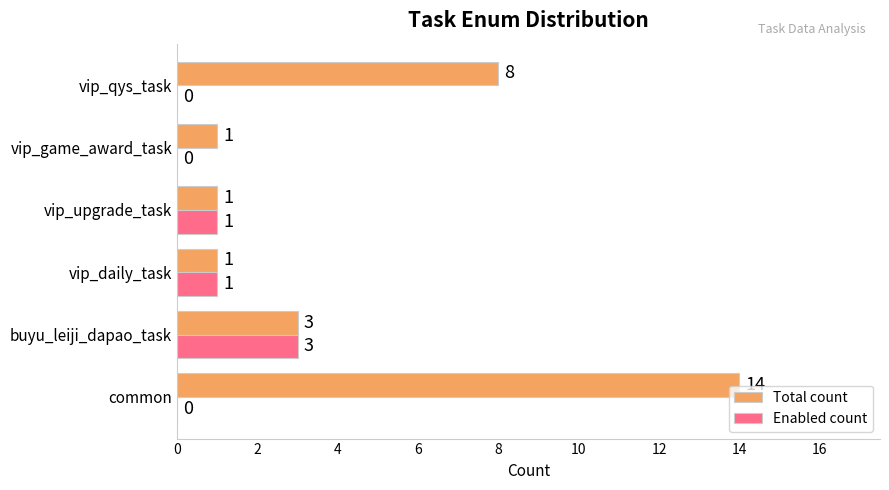

How many Total count values are between 1 and 8?

5